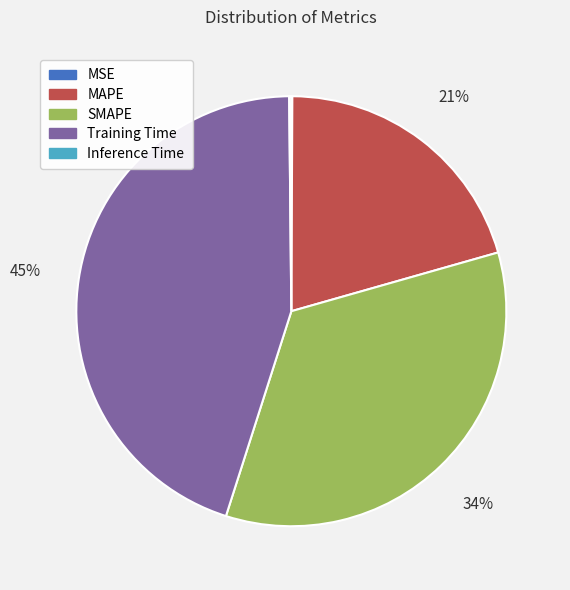

Does any single category account for the majority?

No